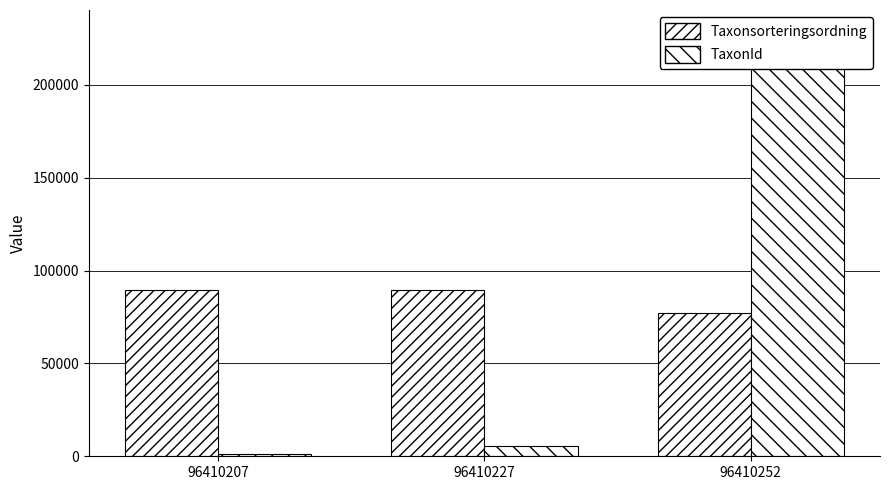

Reading left to right, what are all the values shown in this chart?

Taxonsorteringsordning: 96410207=89392	96410227=89410	96410252=77259
TaxonId: 96410207=1202	96410227=5432	96410252=228912